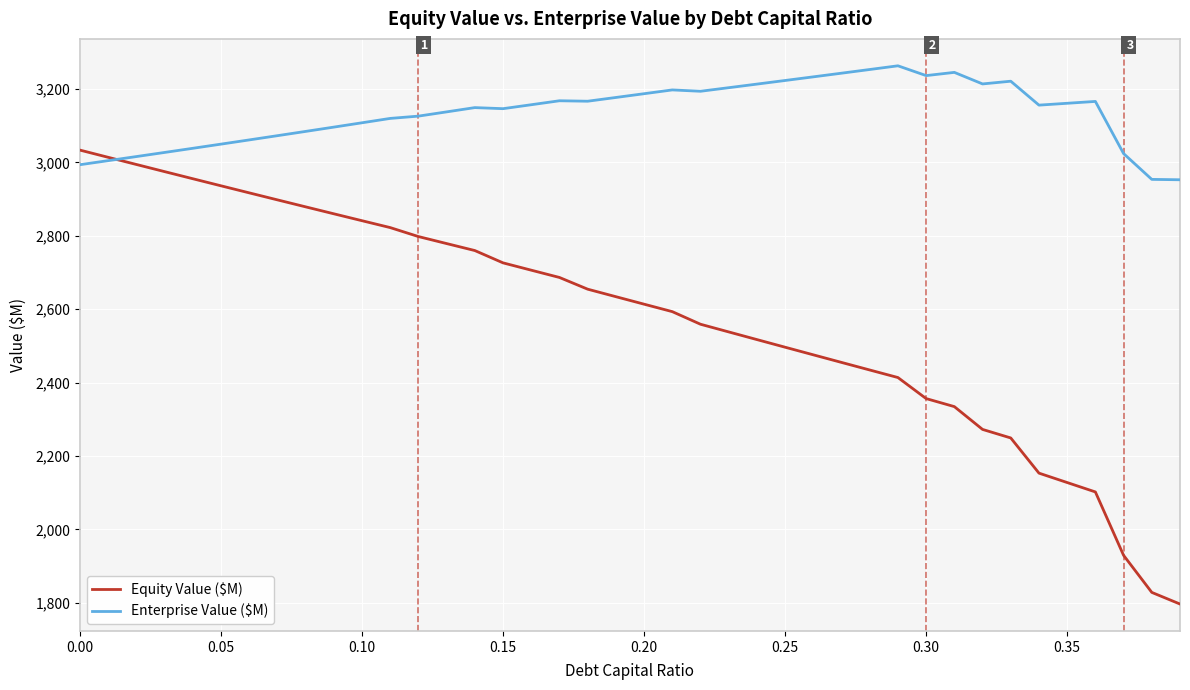

Which series has the largest total across all categories?

Enterprise Value ($M)